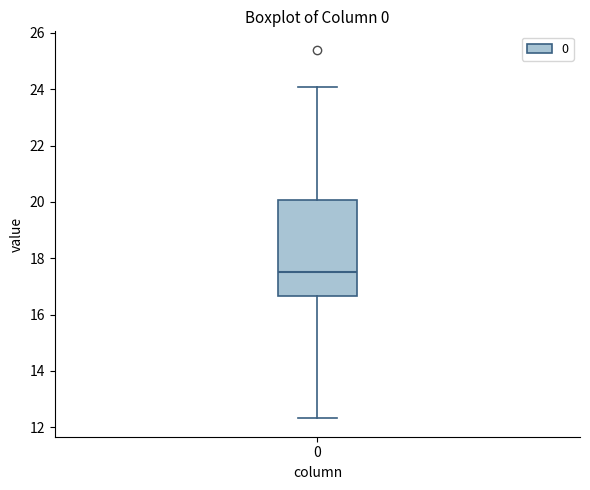

Where does the median line of the box at x = 0 sit on the y-axis? The values are not printed on the chart, so give them approximately, as read against the axis.

17.6